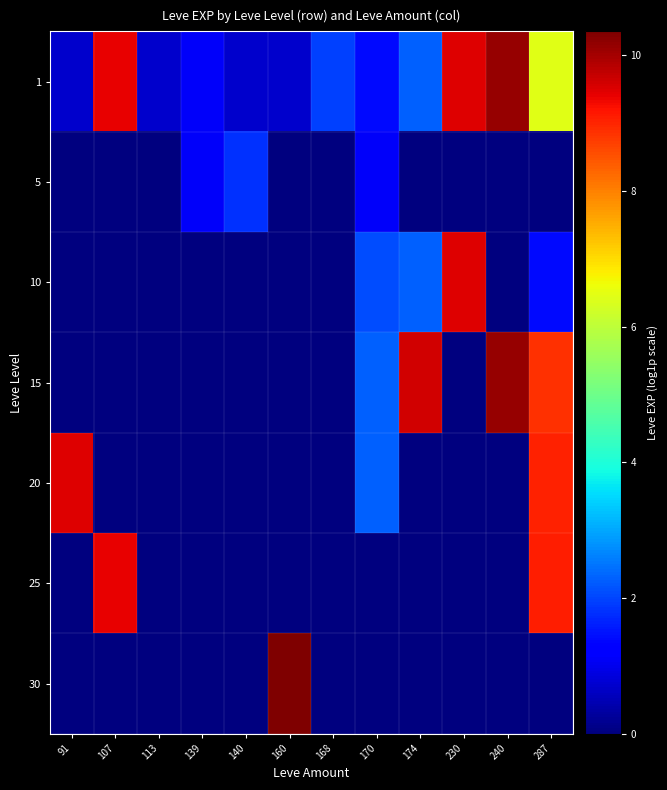

Count the number of data series in this chart.

7